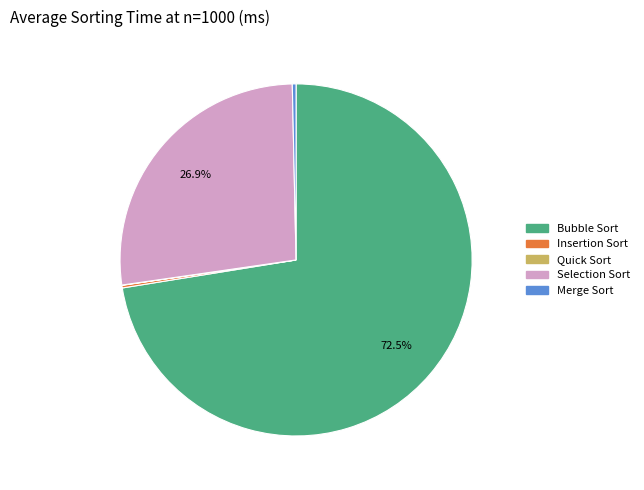

What is the largest slice in the pie chart?

Bubble Sort